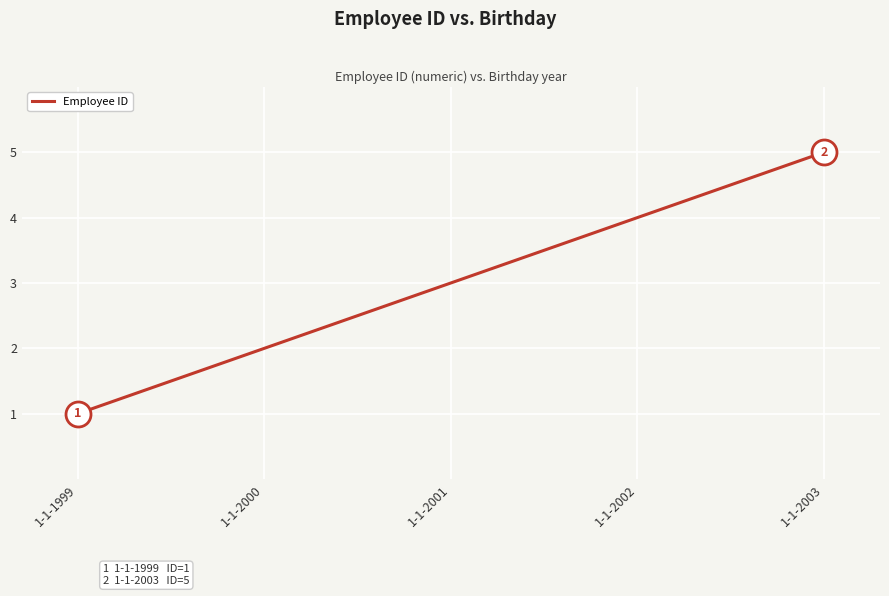

List the labels in order of value, largest first.

1-1-2003, 1-1-2002, 1-1-2001, 1-1-2000, 1-1-1999